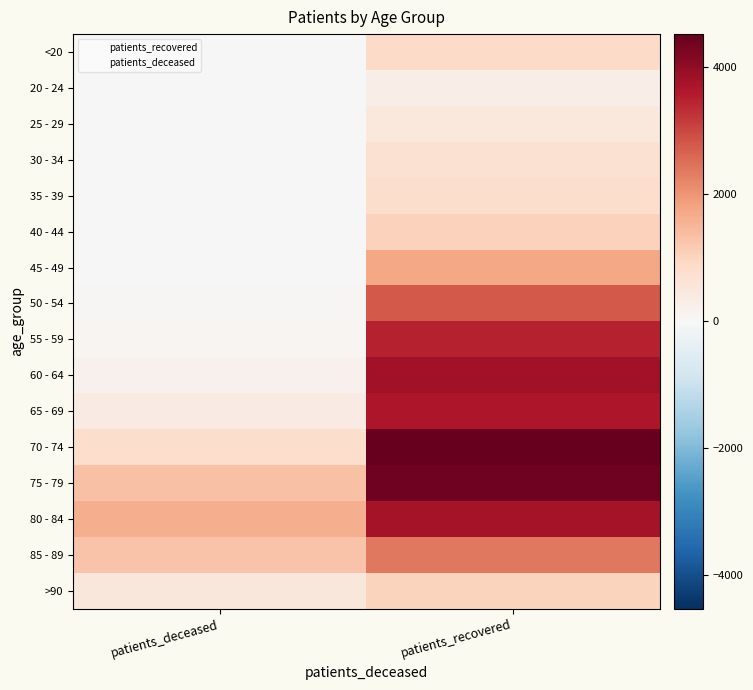

Reading left to right, transcribe all the data shown in this chart.

<20: patients_deceased=4	patients_recovered=859
20 - 24: patients_deceased=1	patients_recovered=286
25 - 29: patients_deceased=2	patients_recovered=483
30 - 34: patients_deceased=5	patients_recovered=682
35 - 39: patients_deceased=8	patients_recovered=789
40 - 44: patients_deceased=8	patients_recovered=1057
45 - 49: patients_deceased=21	patients_recovered=1742
50 - 54: patients_deceased=58	patients_recovered=2783
55 - 59: patients_deceased=91	patients_recovered=3487
60 - 64: patients_deceased=181	patients_recovered=3784
65 - 69: patients_deceased=388	patients_recovered=3655
70 - 74: patients_deceased=791	patients_recovered=4525
75 - 79: patients_deceased=1321	patients_recovered=4386
80 - 84: patients_deceased=1627	patients_recovered=3773
85 - 89: patients_deceased=1285	patients_recovered=2383
>90: patients_deceased=518	patients_recovered=1025